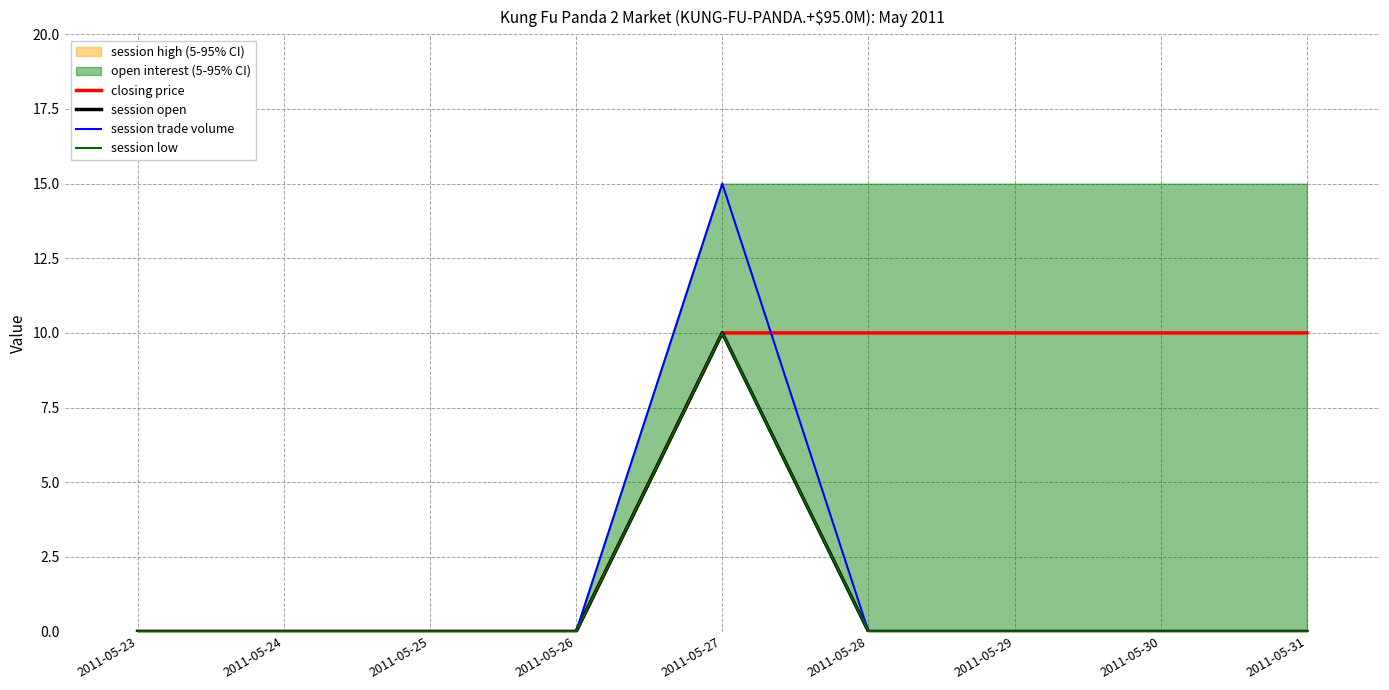

Is the value of session low at 2011-05-23 greater than the value of session trade volume at 2011-05-30?

No